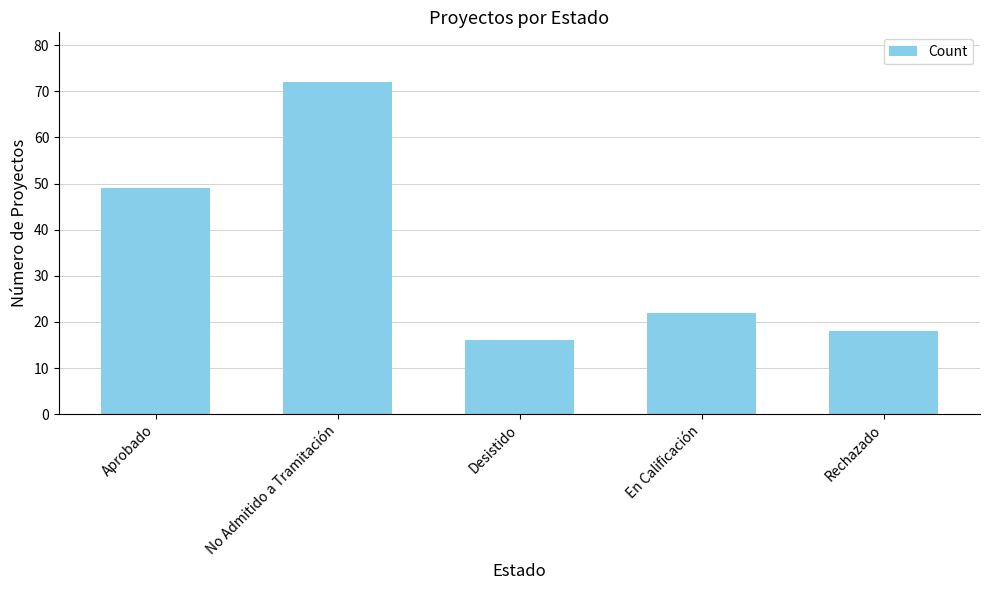

What is the label of the 5th bar from the left?

Rechazado